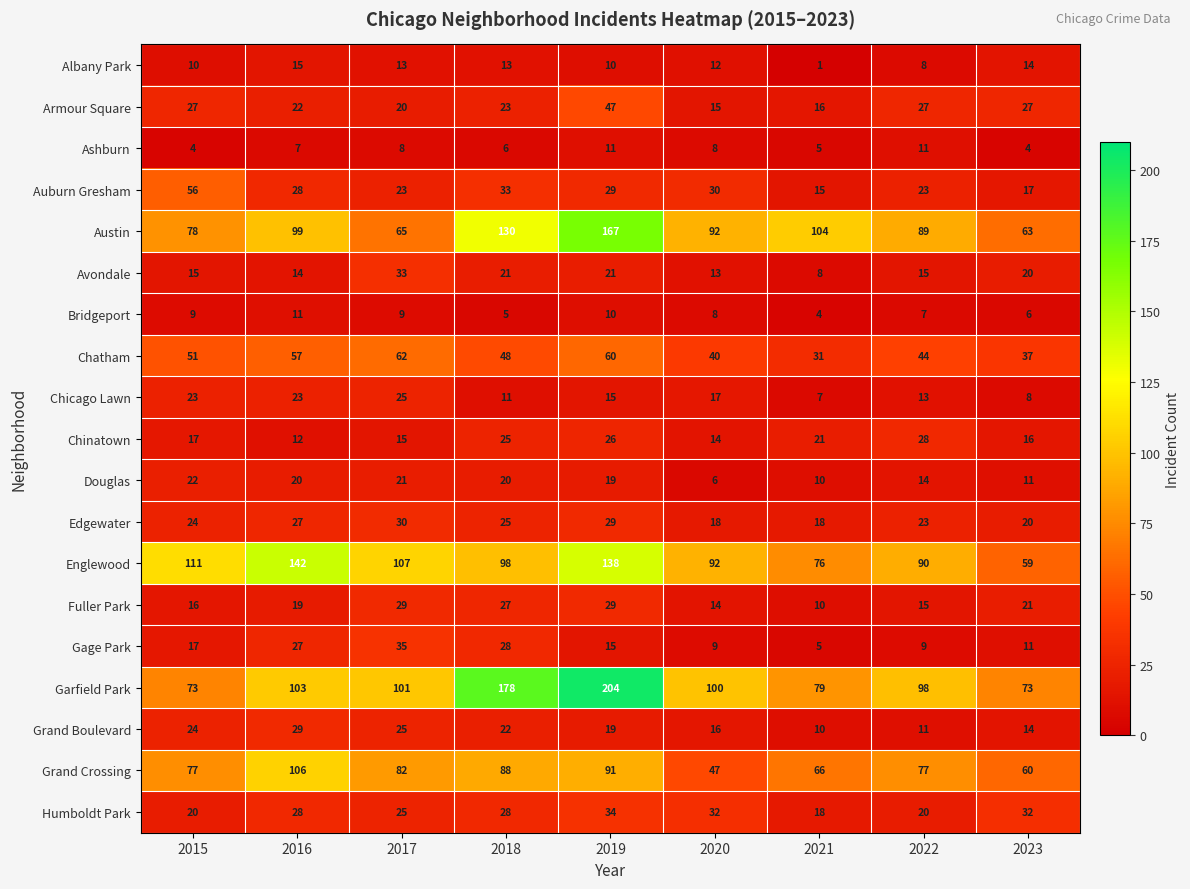

At which category does the chart reach its minimum across all series?

2021